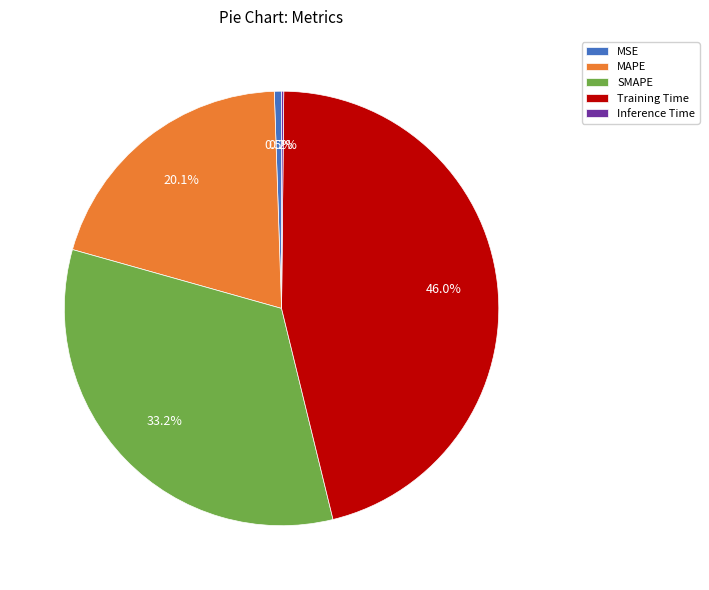

Is it true that MAPE is 11% of the pie?

False